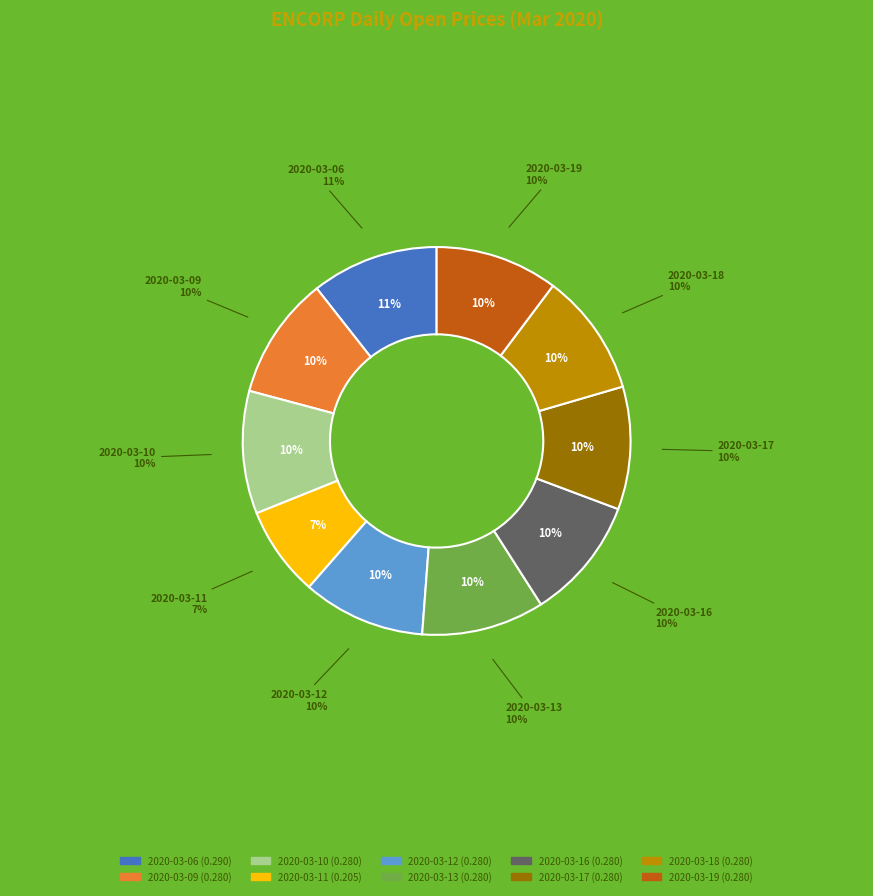

Rank the categories by value from highest to lowest.

2020-03-06, 2020-03-09, 2020-03-10, 2020-03-12, 2020-03-13, 2020-03-16, 2020-03-17, 2020-03-18, 2020-03-19, 2020-03-11